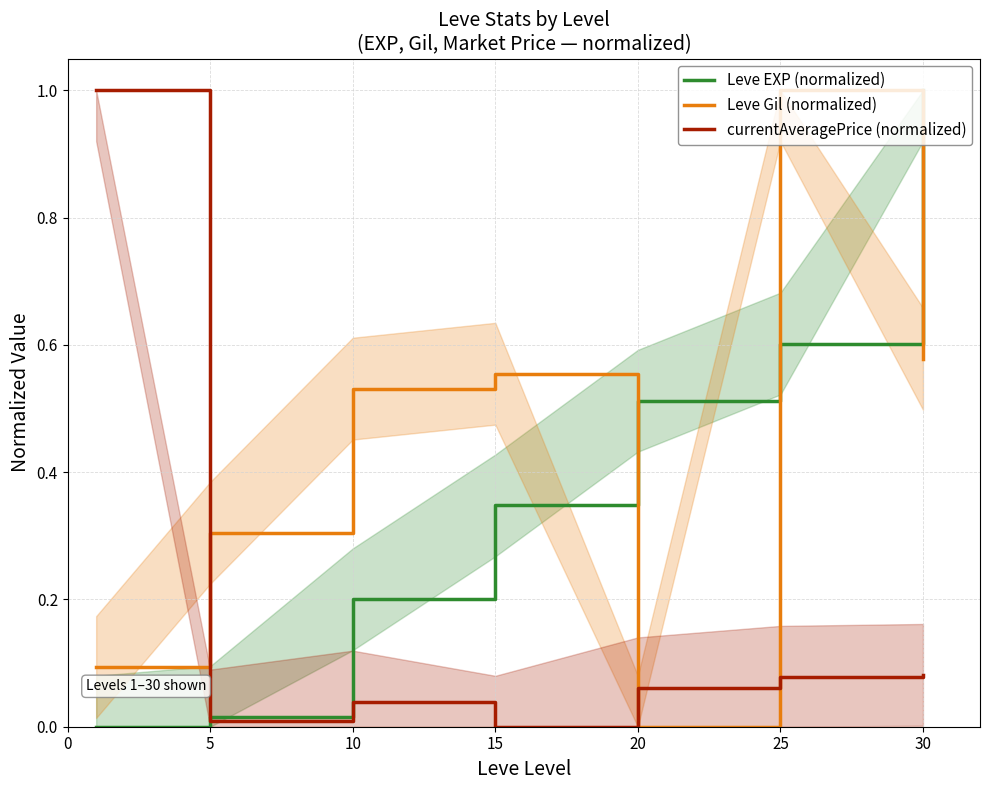

Count the number of categories in the chart.

7